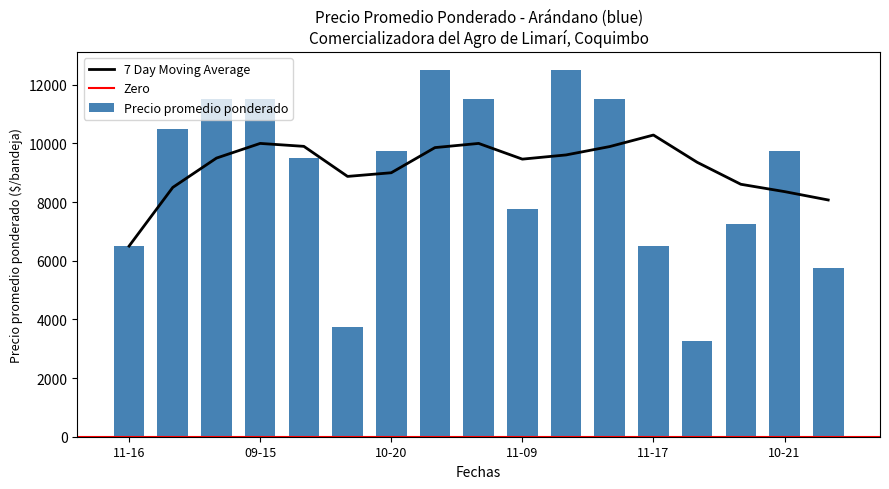

What is the difference between the maximum and minimum values in the Precio promedio ponderado series?

9250